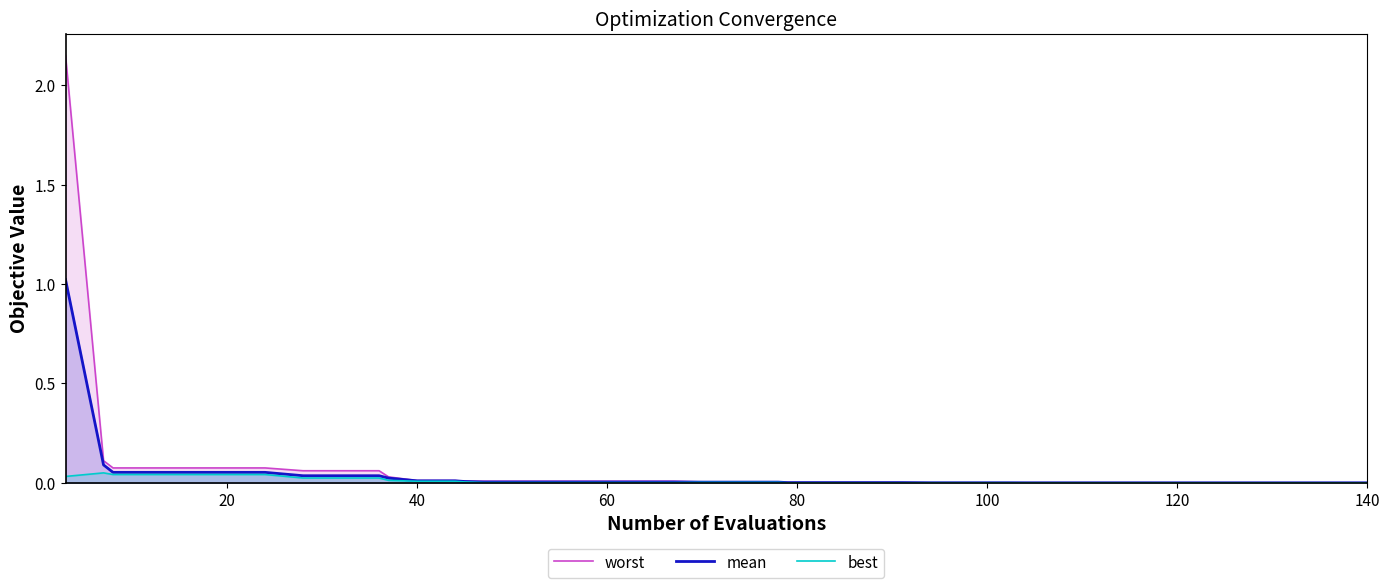

True or false: best and mean intersect in this chart.

False